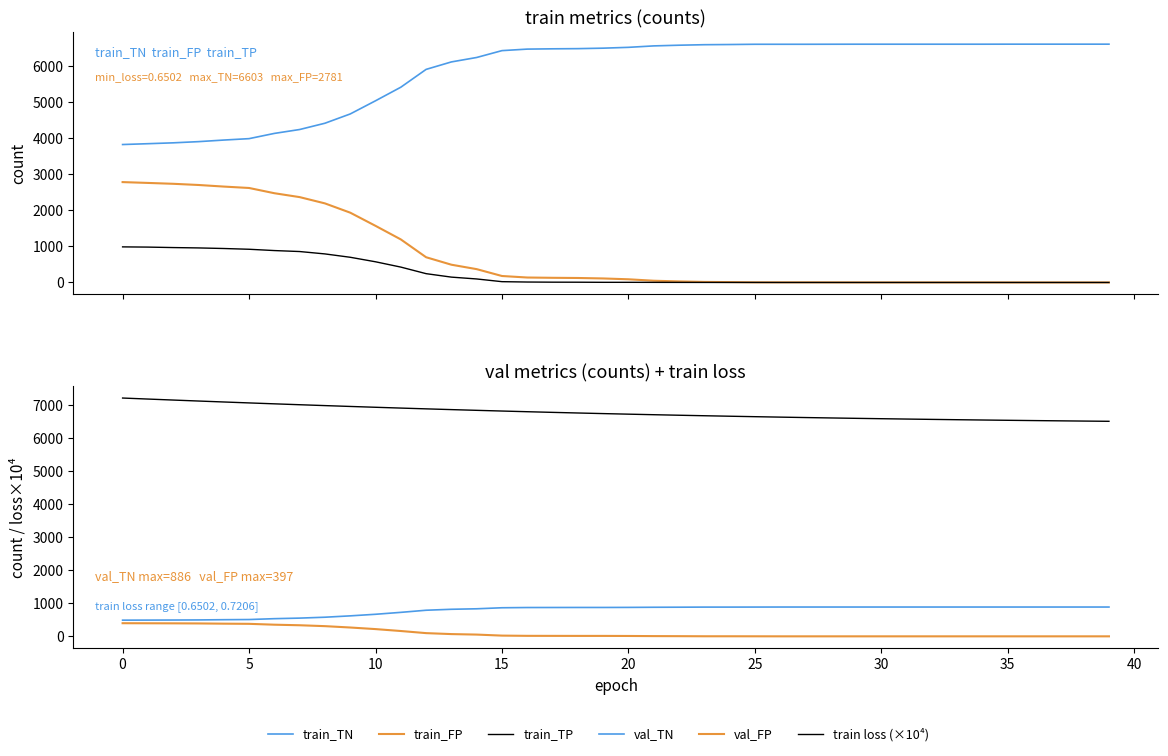

True or false: train_TN and train_TP intersect in this chart.

False